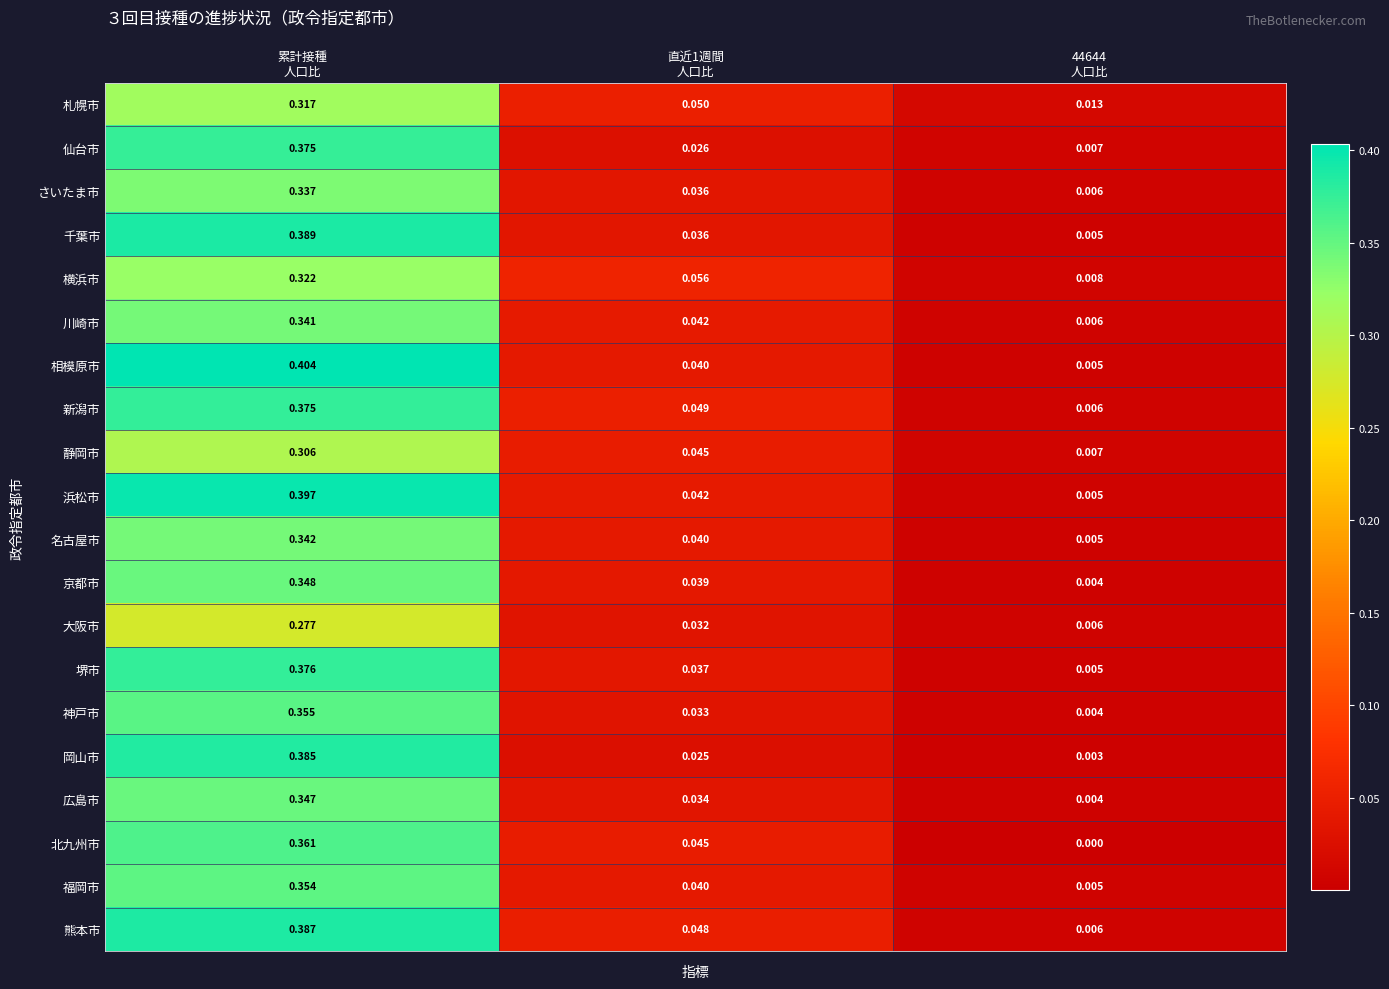

Which series has the largest total across all categories?

相模原市